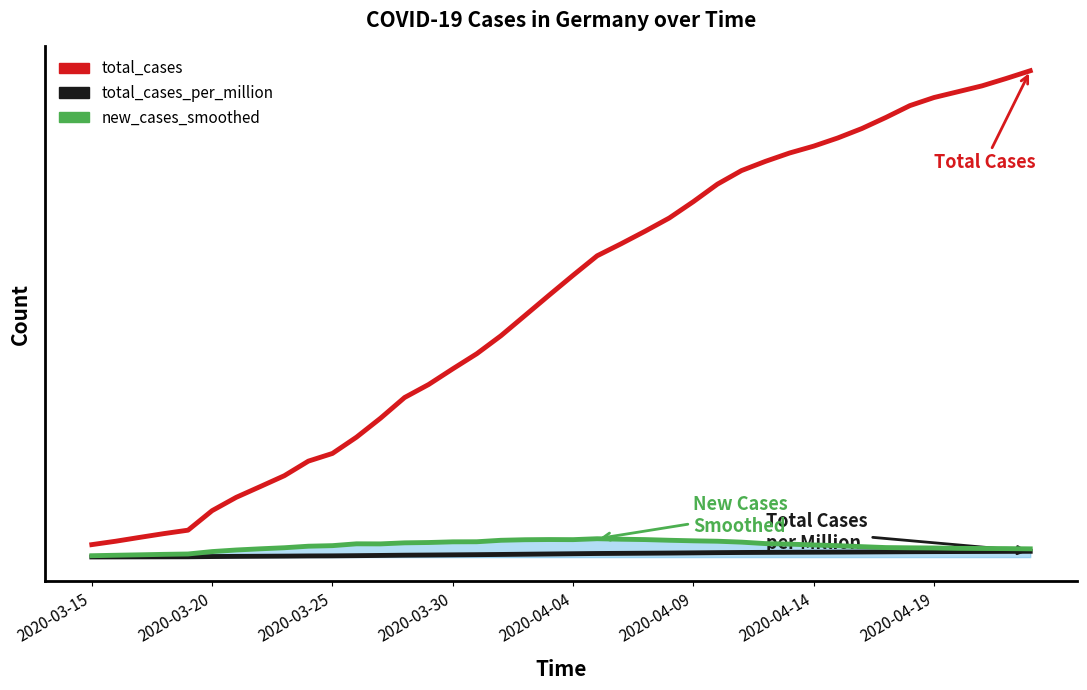

Does the chart display data point markers on the line(s)?

No